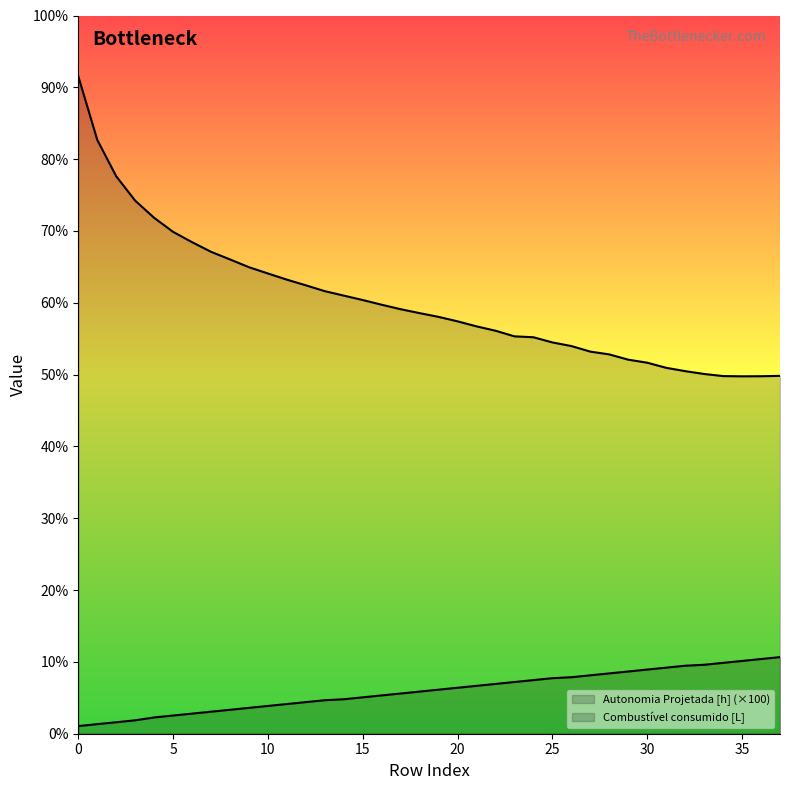

True or false: Combustivel consumido [L] has a value of 378.6 at 32.

True